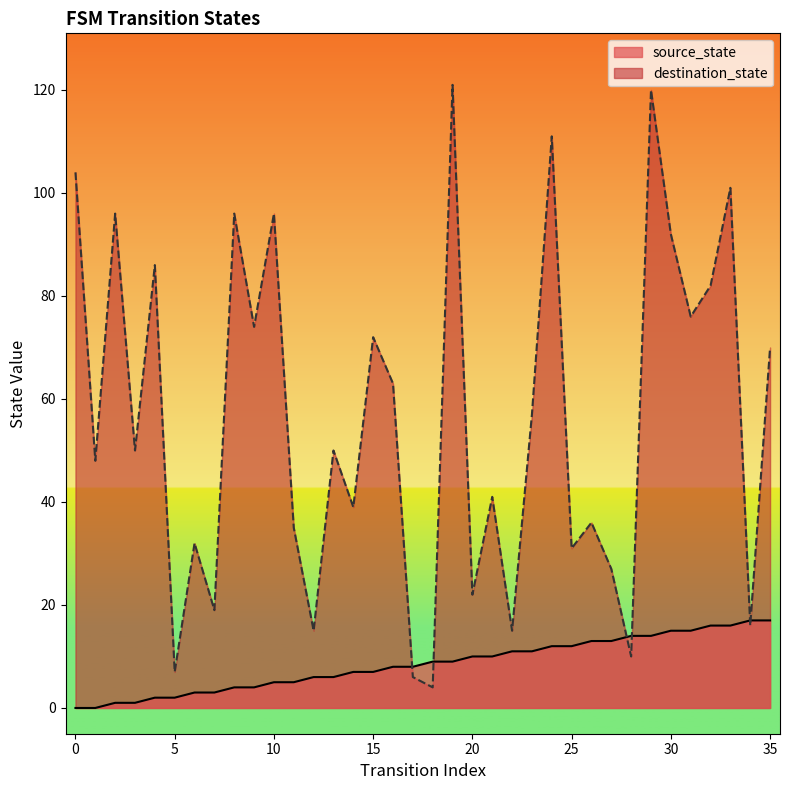

Which series changed the most between 16 and 18?

destination_state